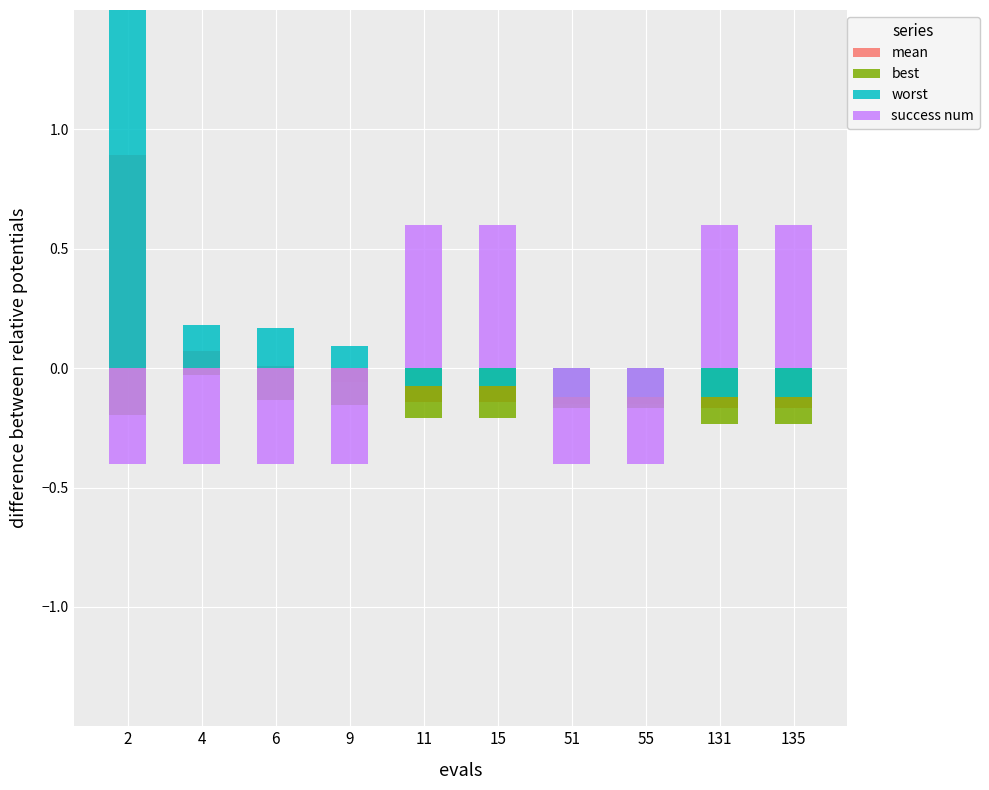

Reading left to right, transcribe all the data shown in this chart.

mean: 0.9	0.1	0.0	-0.1	-0.1	-0.1	-0.1	-0.1	-0.2	-0.2
best: -0.2	-0.0	-0.1	-0.2	-0.2	-0.2	-0.2	-0.2	-0.2	-0.2
worst: 2.1	0.2	0.2	0.1	-0.1	-0.1	-0.1	-0.1	-0.1	-0.1
success num: -0.4	-0.4	-0.4	-0.4	0.6	0.6	-0.4	-0.4	0.6	0.6